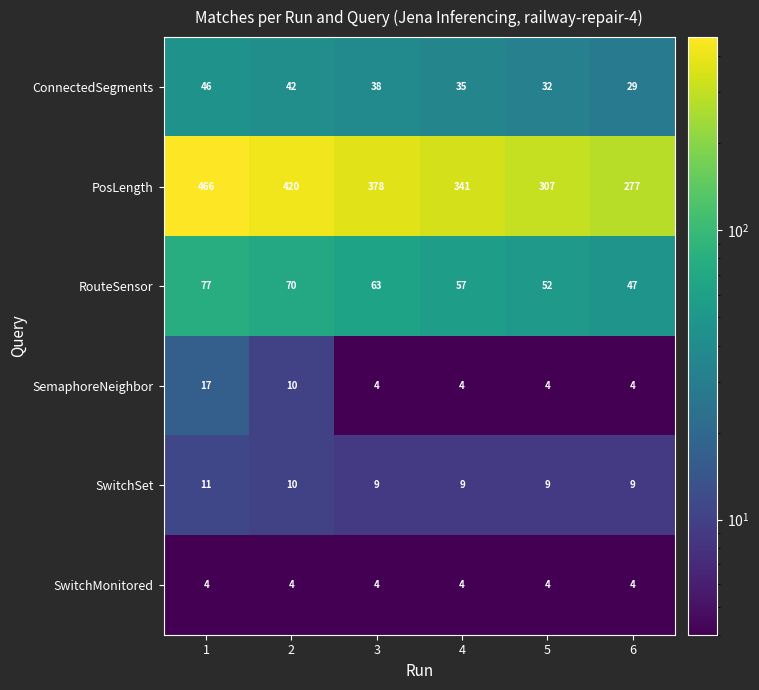

What is the minimum value for SemaphoreNeighbor?

4